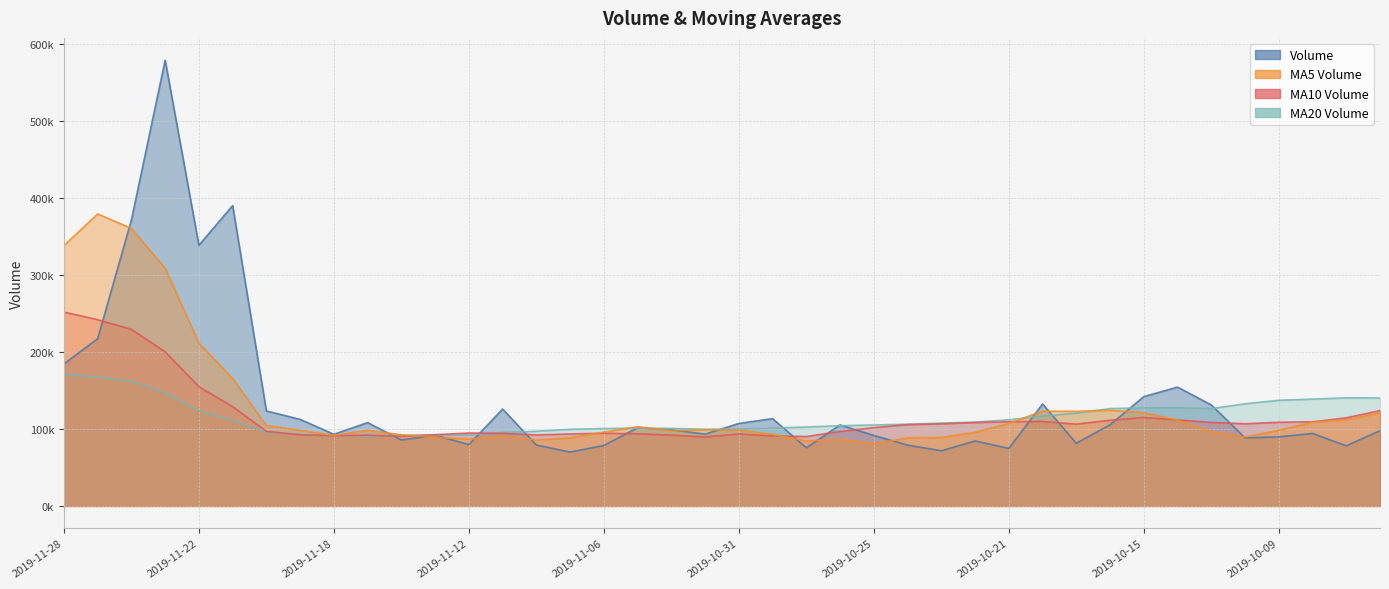

True or false: volume and v_ma20 cross at least once.

True